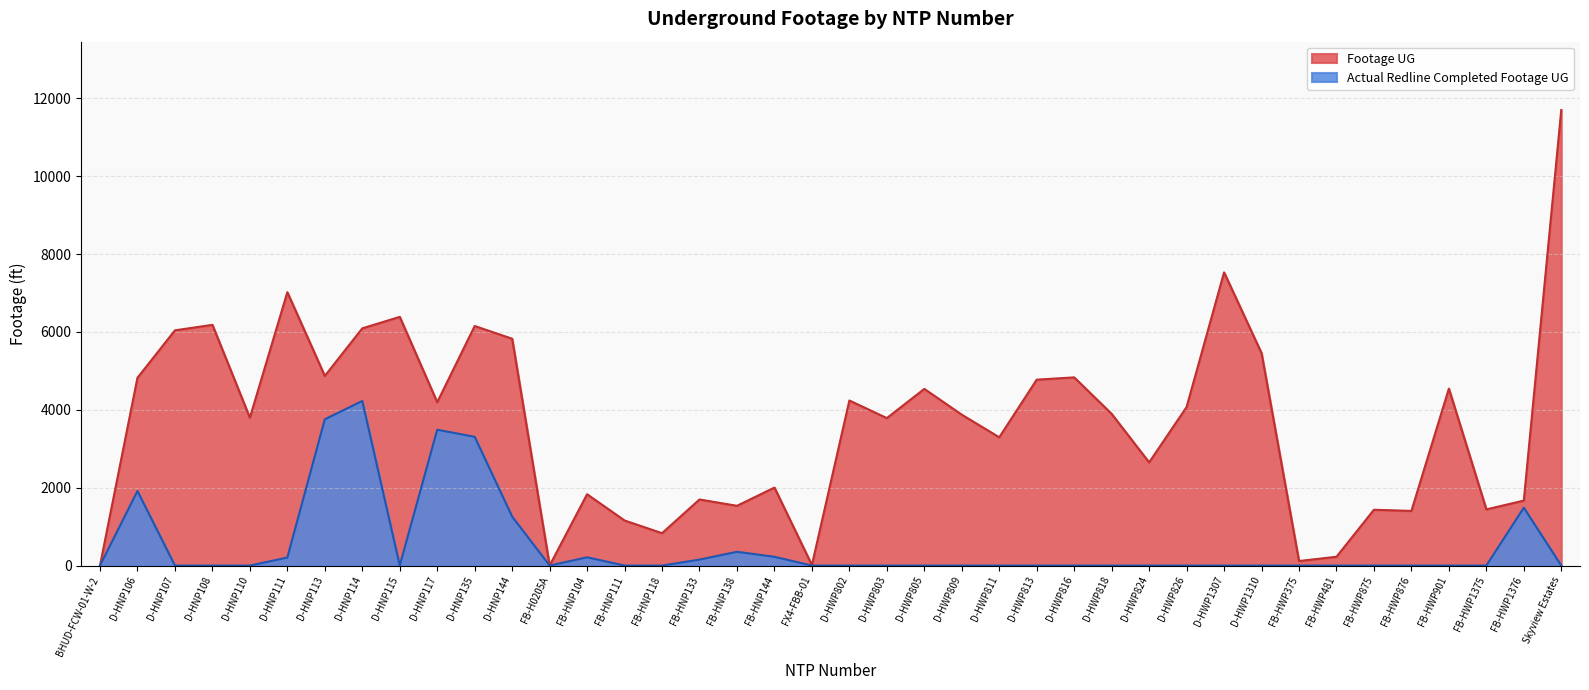

True or false: Actual Redline Completed Footage UG and Footage UG intersect in this chart.

False